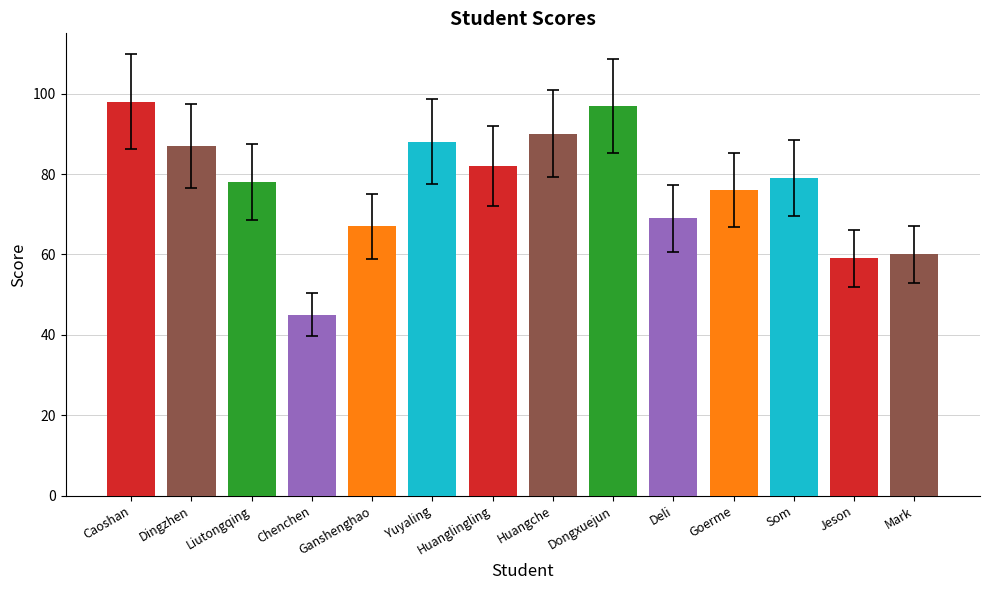

List the labels in order of value, largest first.

Caoshan, Dongxuejun, Huangche, Yuyaling, Dingzhen, Huanglingling, Som, Liutongqing, Goerme, Deli, Ganshenghao, Mark, Jeson, Chenchen